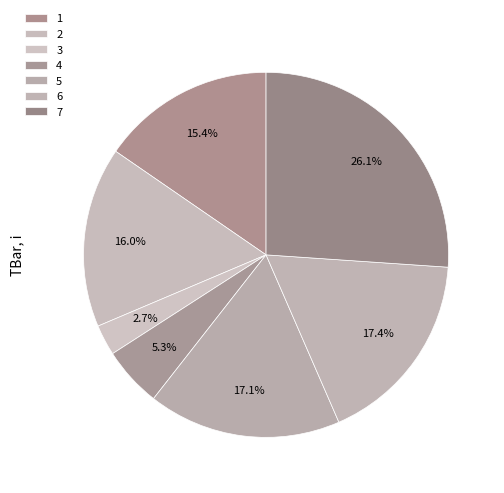

How many segments does this pie chart have?

7